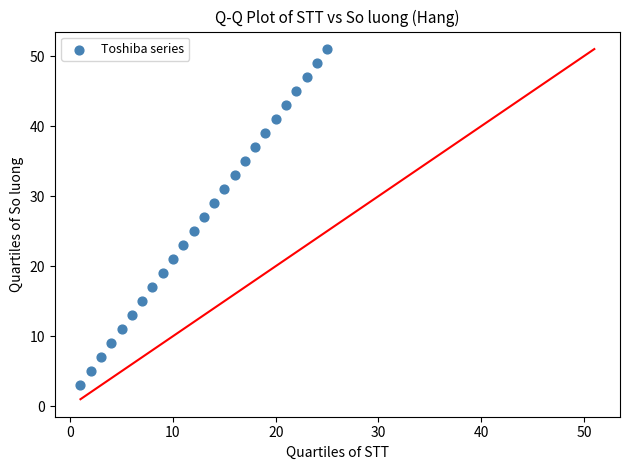

What is the range of X values (max minus min)?

24